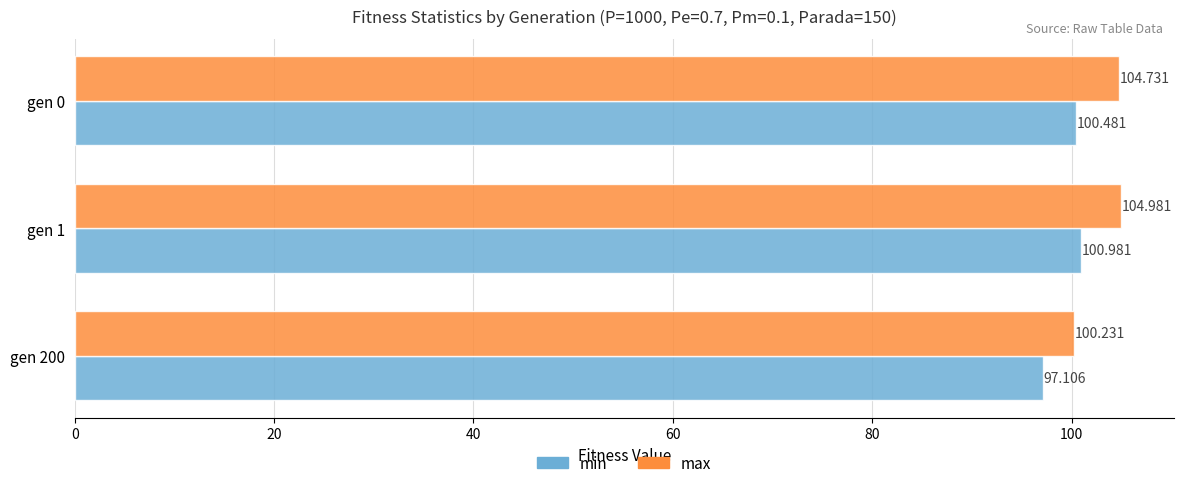

What is the minimum value shown in the chart?

97.1